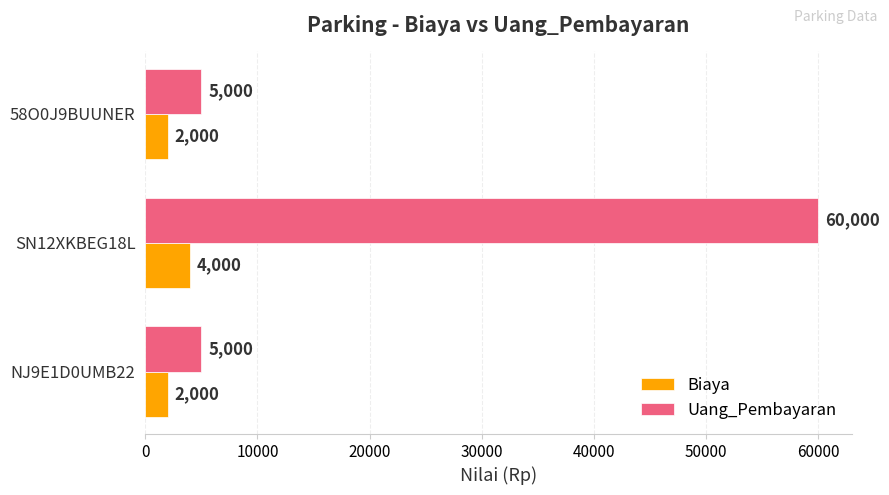

The value of Uang_Pembayaran at NJ9E1D0UMB22 is 5000. True or false?

True